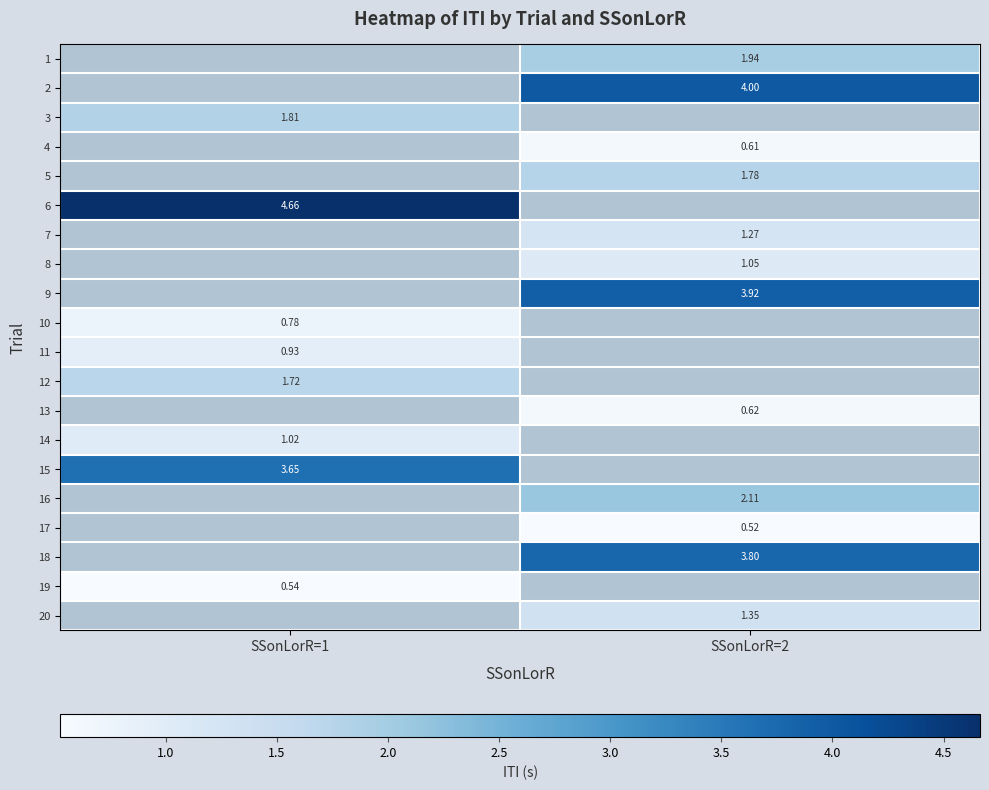

Rank the categories by 15 value from highest to lowest.

SSonLorR=1, SSonLorR=2